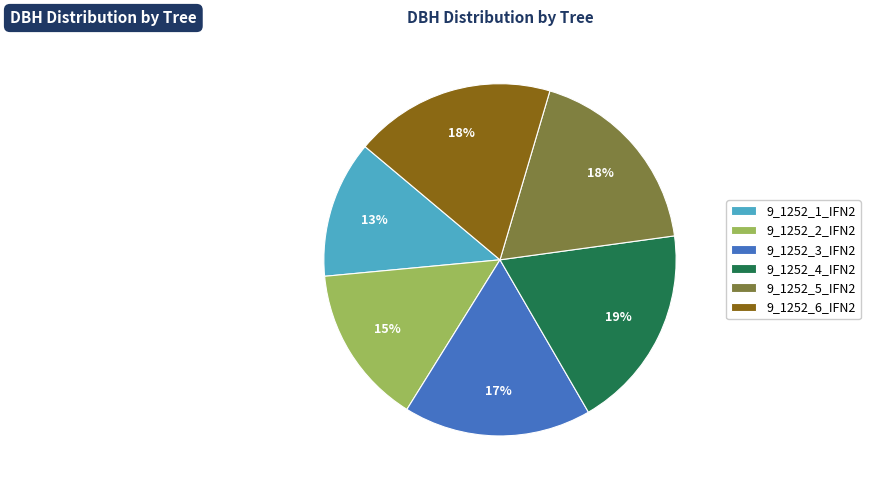

How many slices are in this pie chart?

6